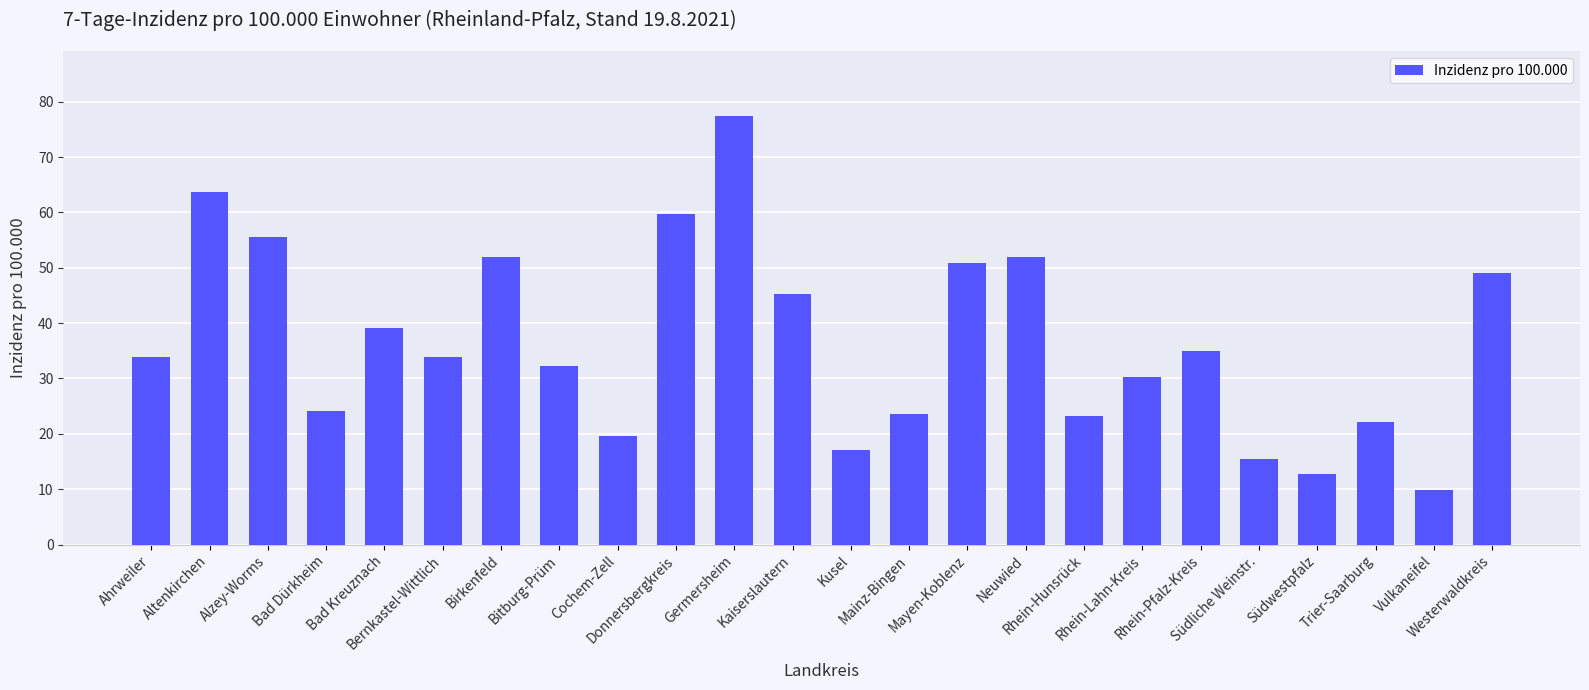

What is the smallest value displayed?

9.9